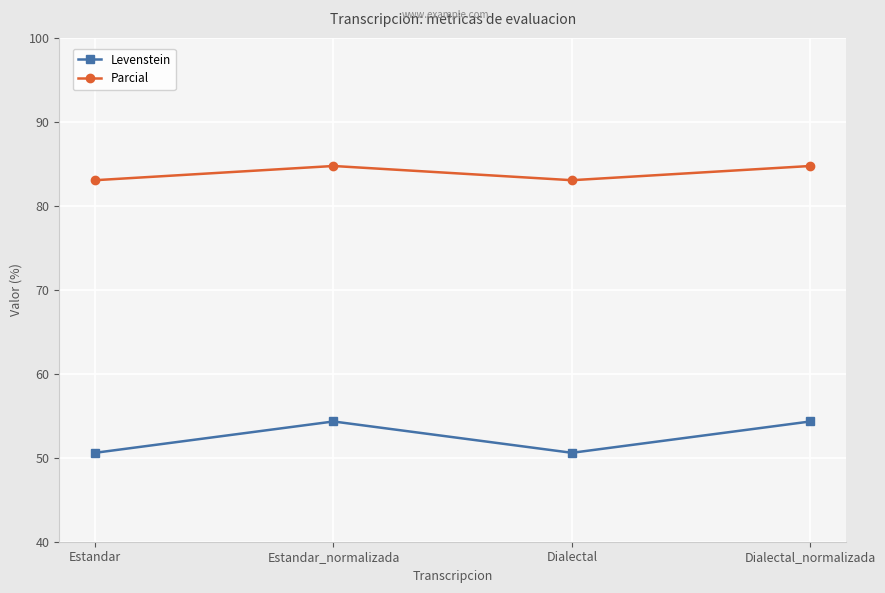

What is the highest value of the Levenstein series?

54.3